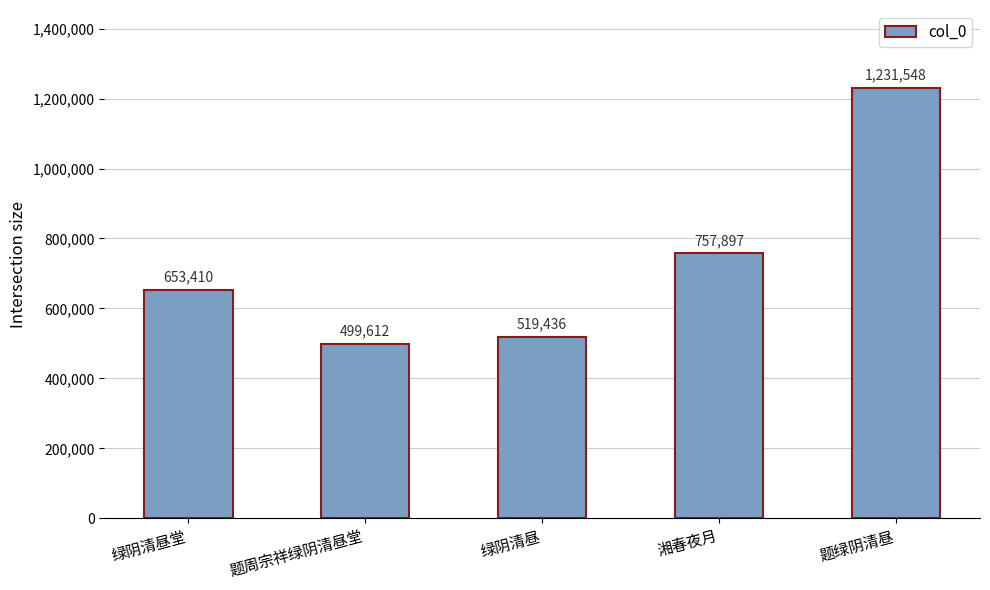

Reading right to left, transcribe all the data shown in this chart.

1231548	757897	519436	499612	653410